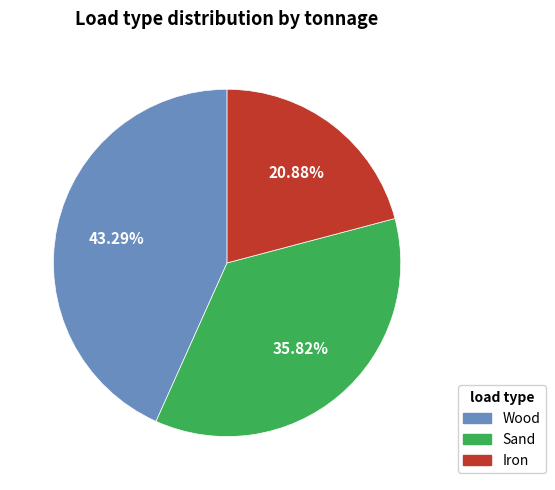

What is the largest slice in the pie chart?

Wood